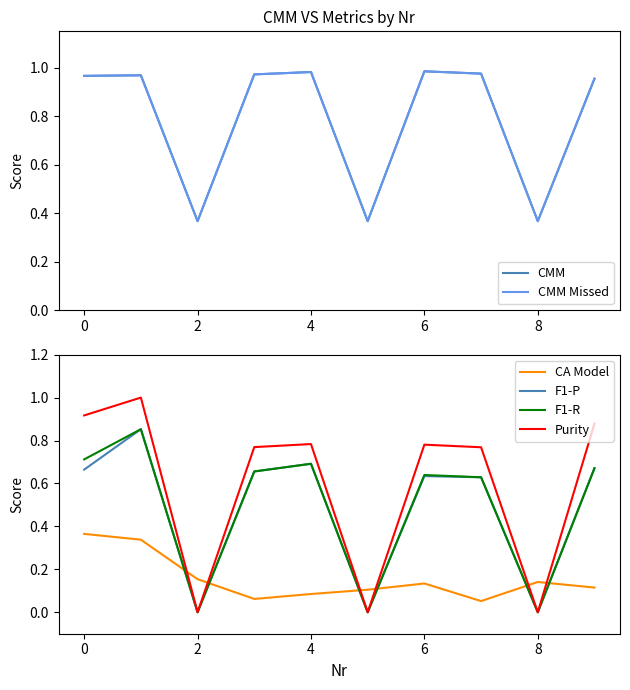

What is the average value of the CA Model series?

0.2